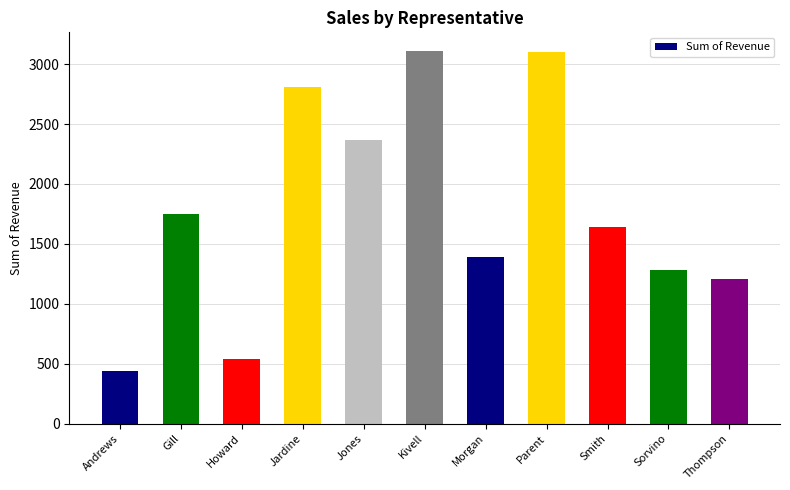

Which category has the lowest value across all series?

Andrews